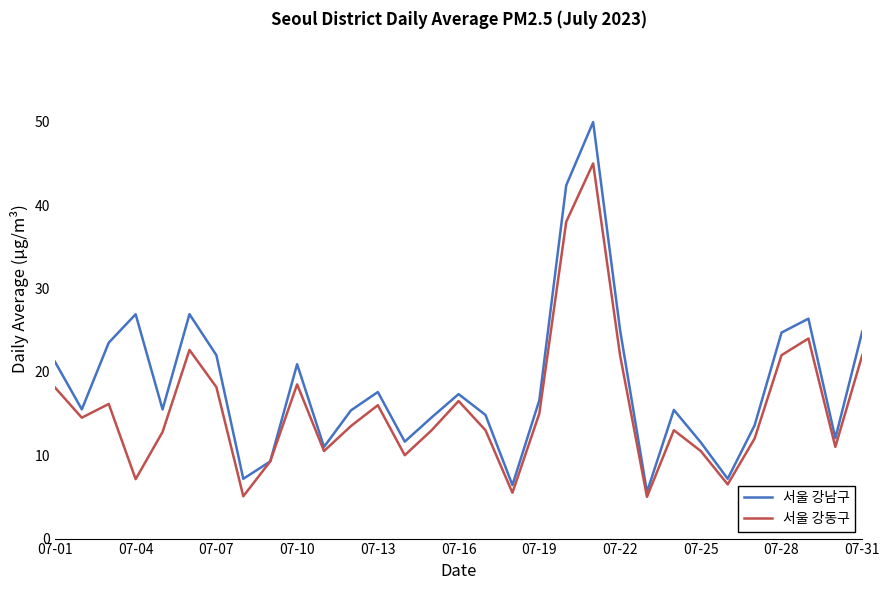

Which series has the widest spread of values?

서울 강남구